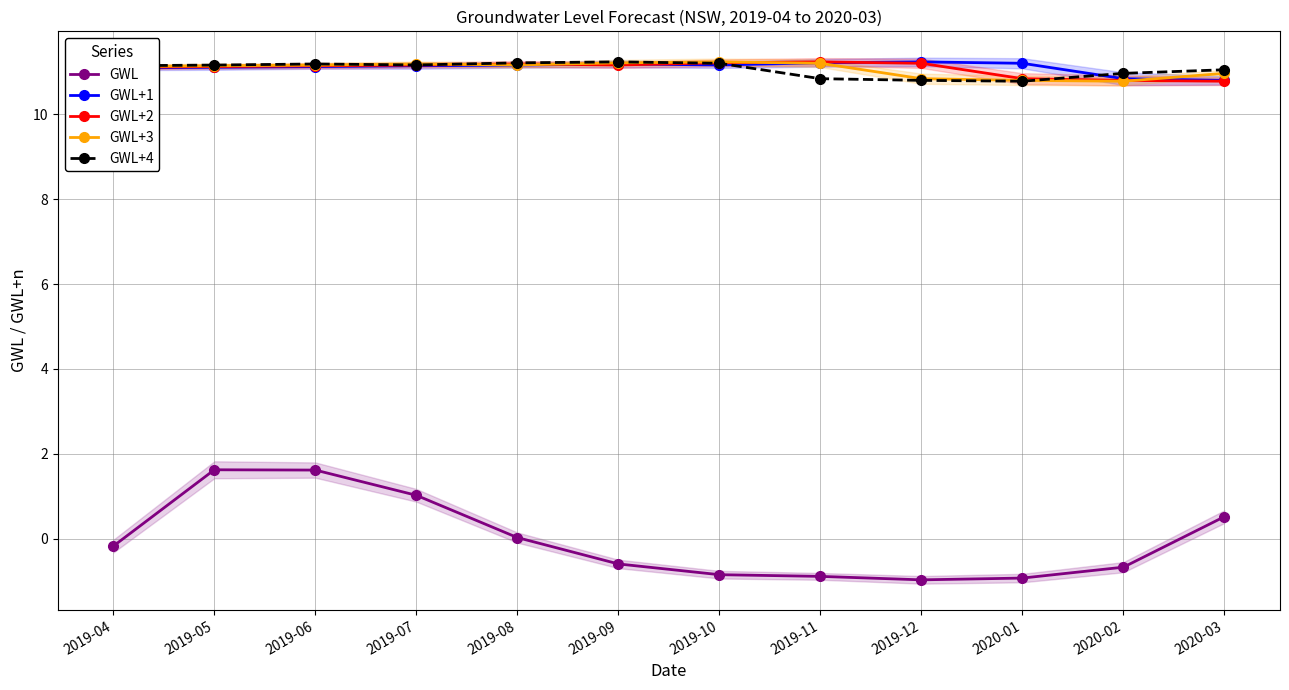

How many positive values does the GWL series have?

5